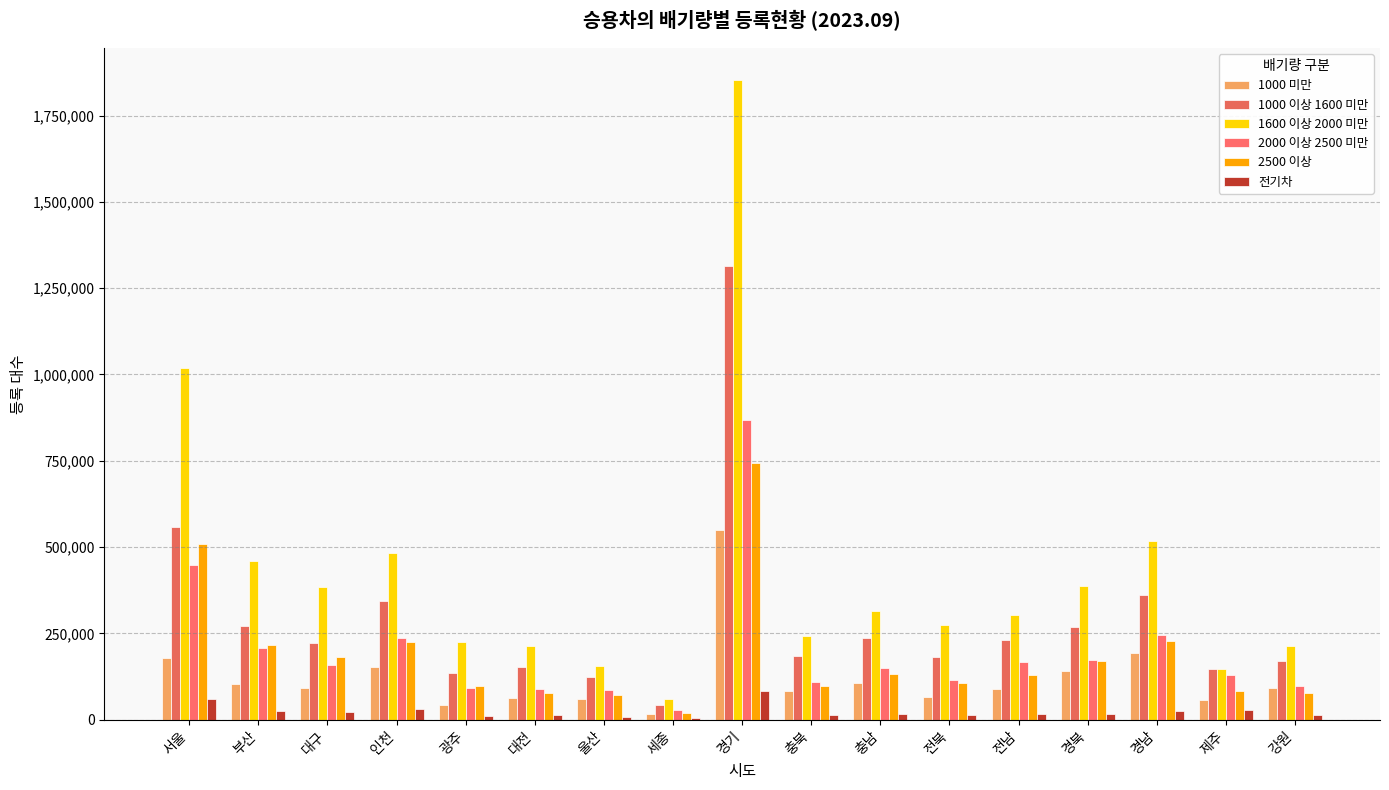

What is the minimum value shown in the chart?

4063